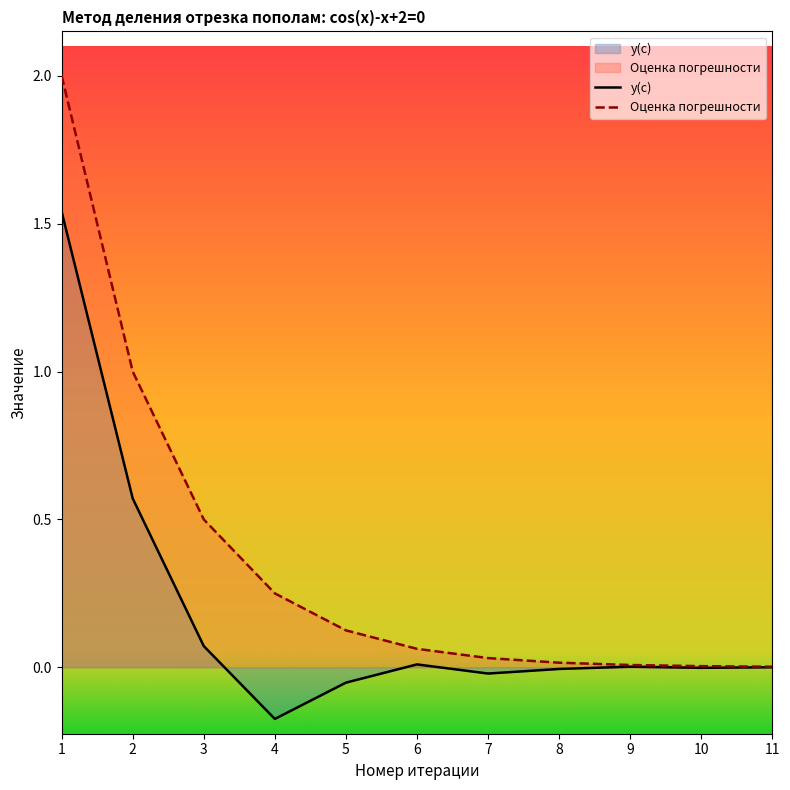

What are all the series names shown in the legend?

y(c), Оценка погрешности